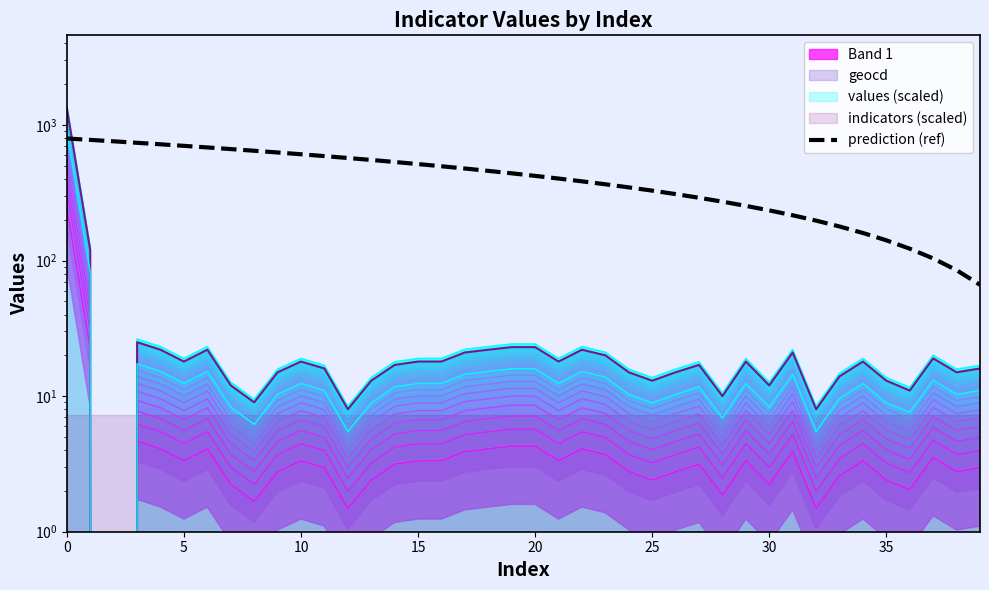

What is the value of the 27th point from the left?

309.4